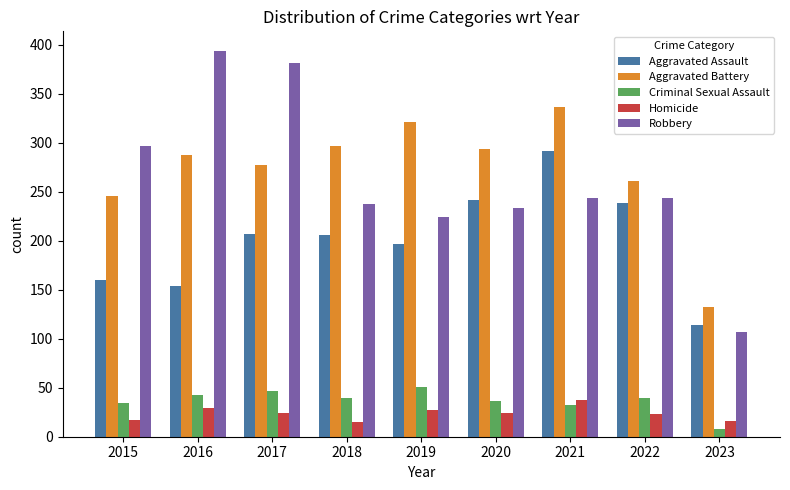

What is the difference between the highest and lowest values at 2022?

238